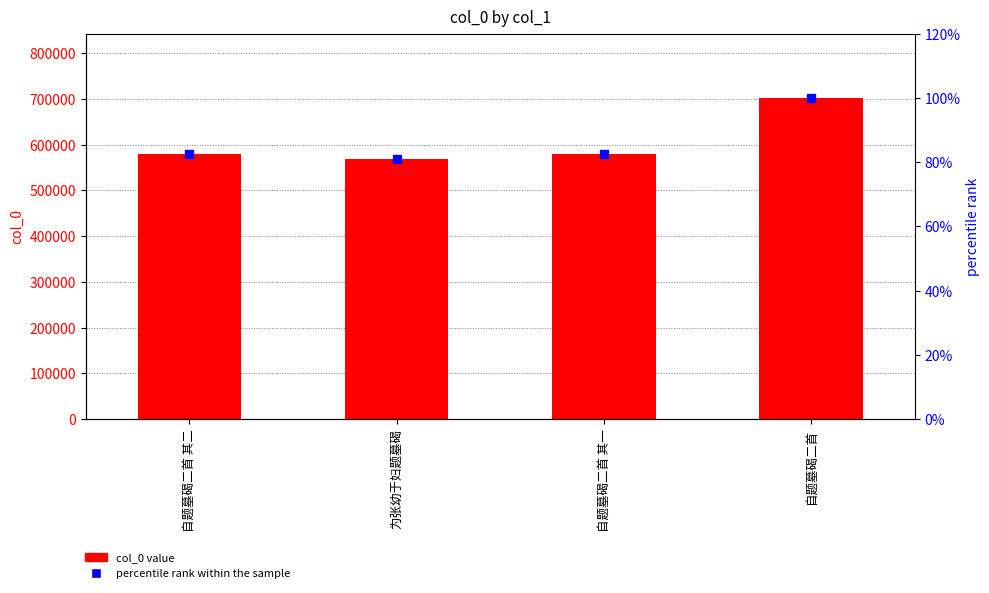

What position from the left is 为张幼于妇题墓碣?

2